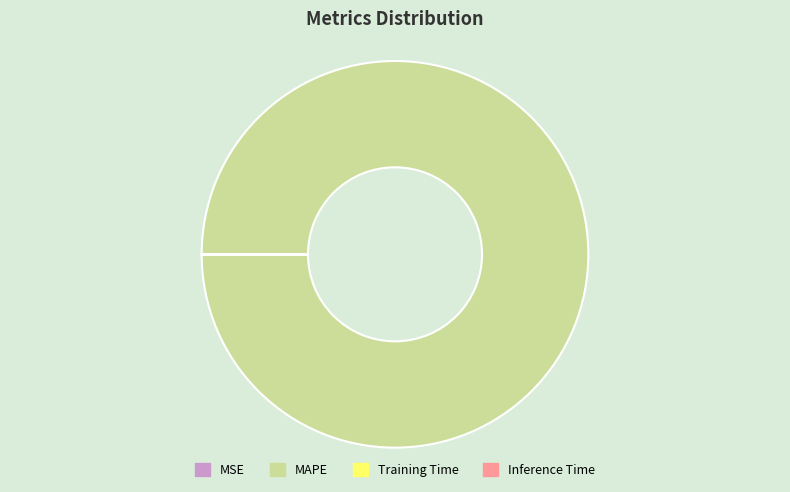

What is the majority slice?

MAPE